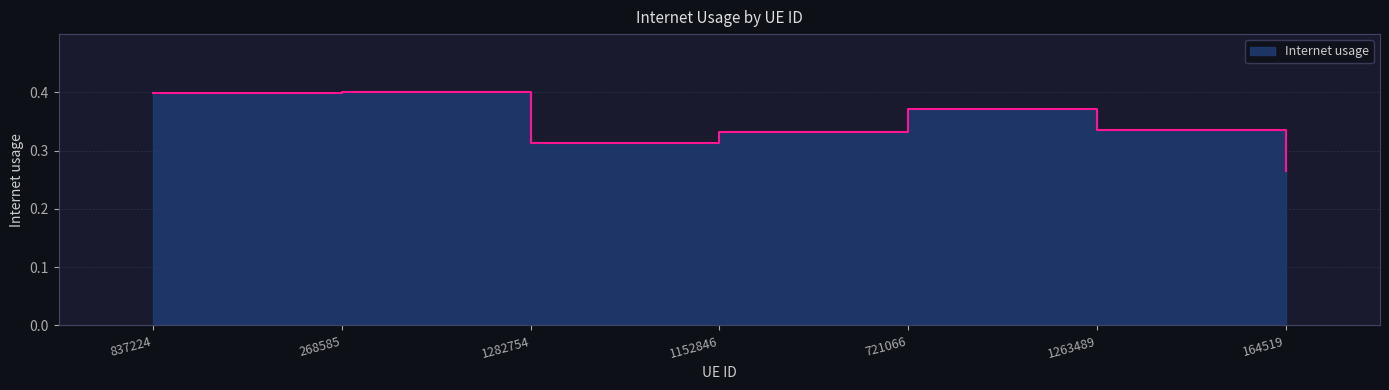

True or false: the data has more than 0 interior local peaks.

True